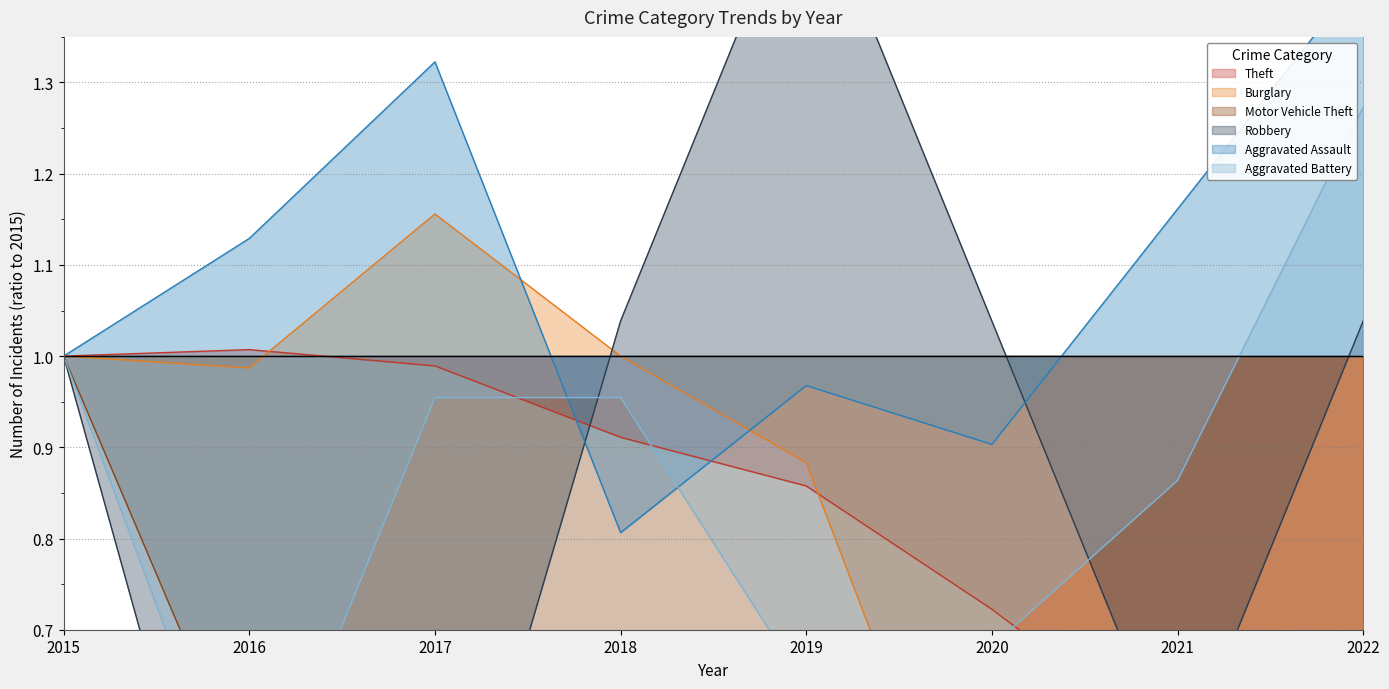

Which category has the highest value in the Burglary series?

2017